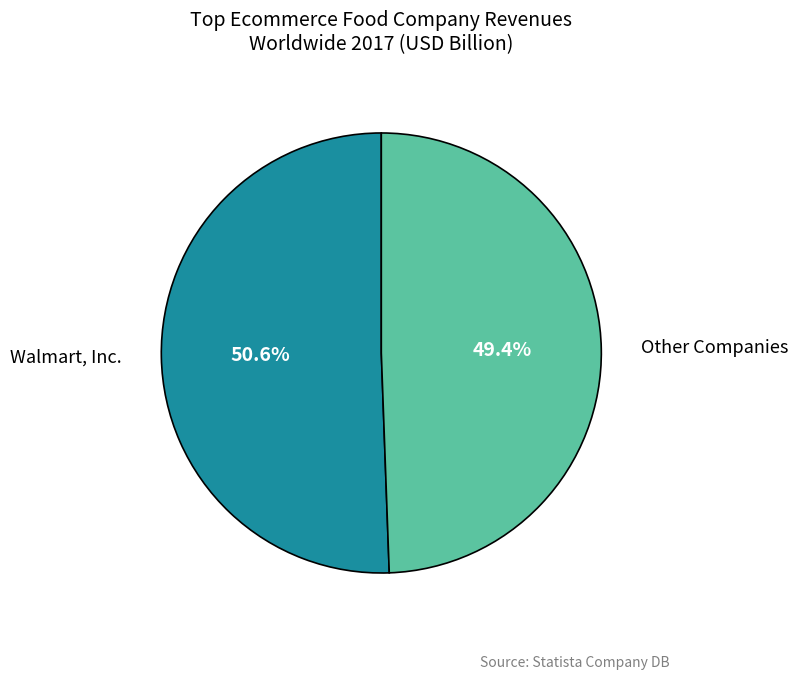

Is there a majority slice in this chart?

Yes